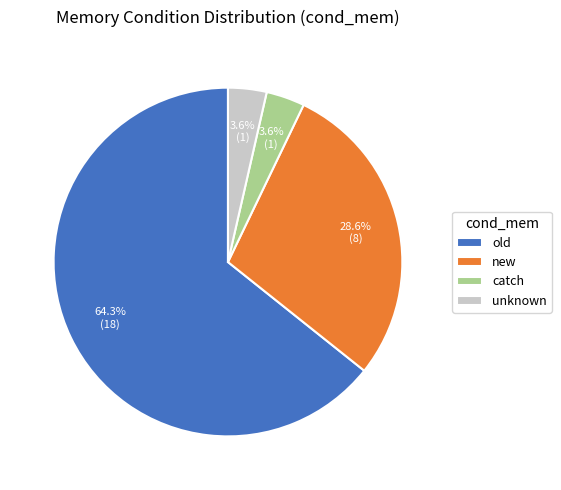

Does catch account for over 50% of the chart?

No